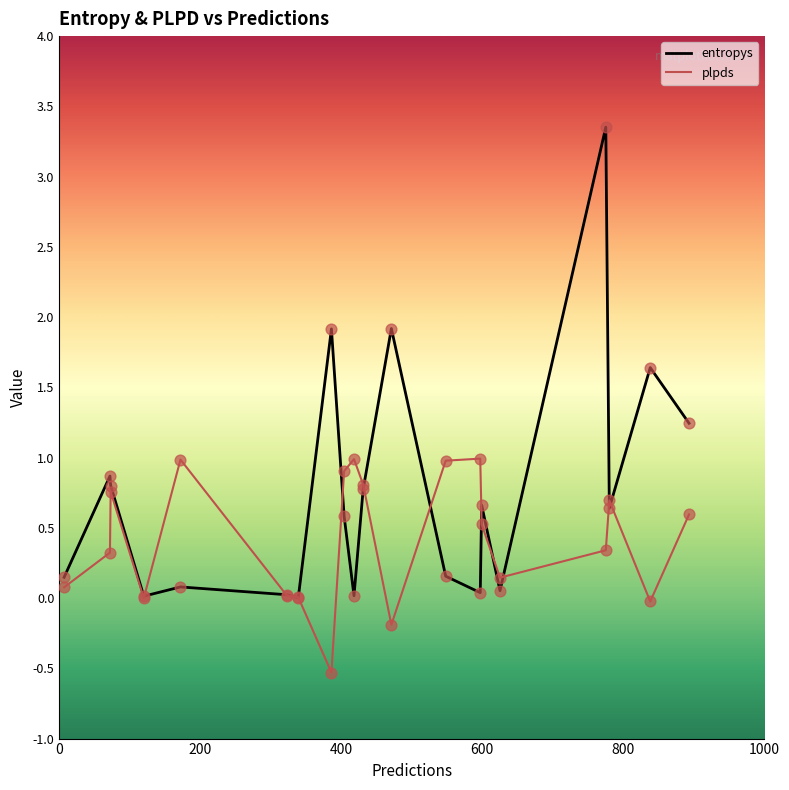

List the series in order of their overall mean, highest first.

entropys, plpds